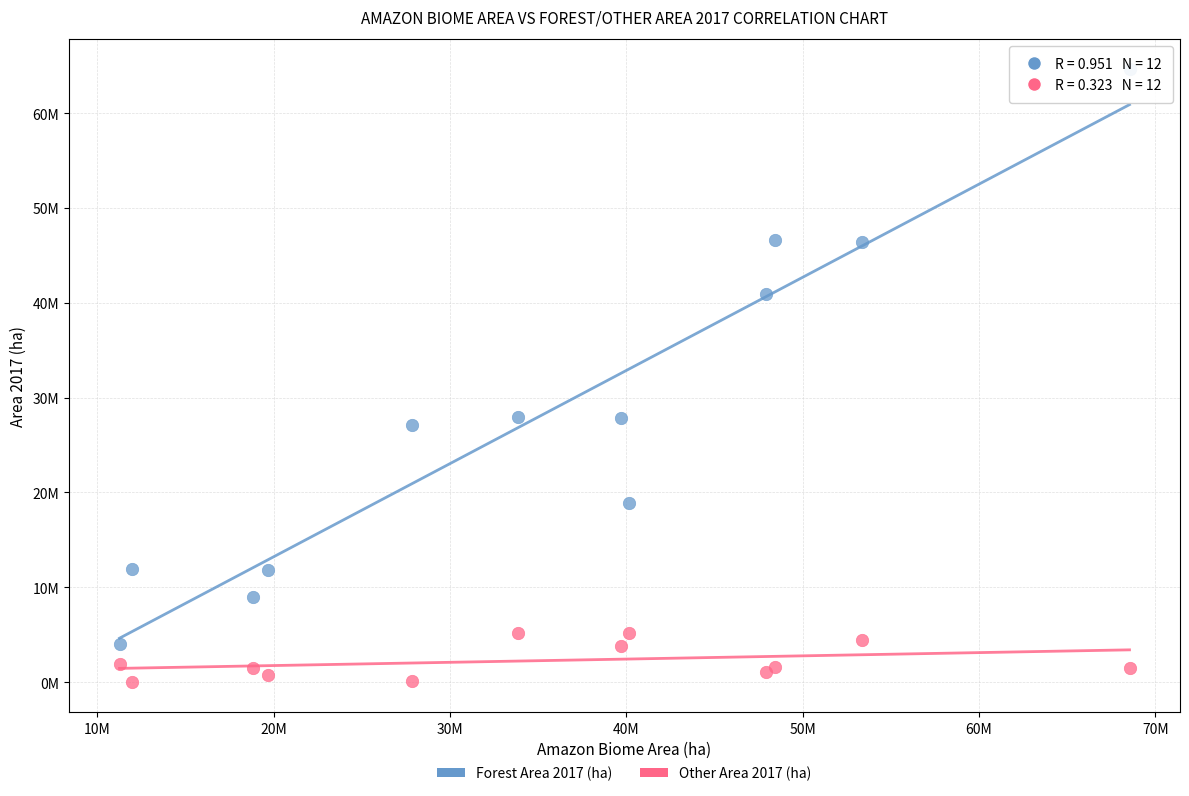

Which series contains the highest Y value?

Forest Area 2017 (ha)